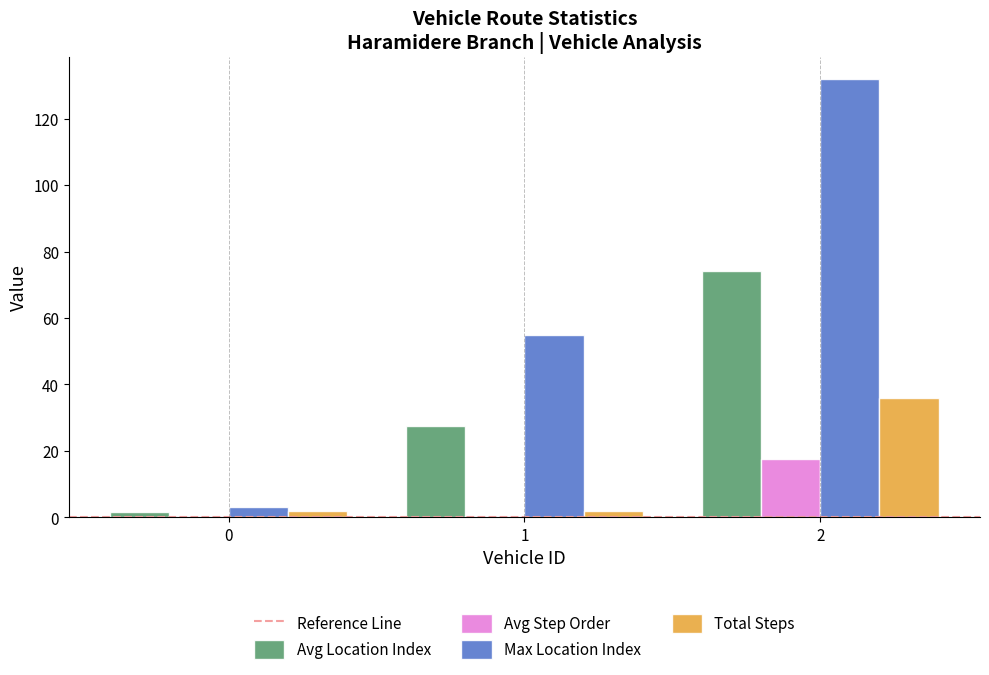

How many bars are there in total?

12